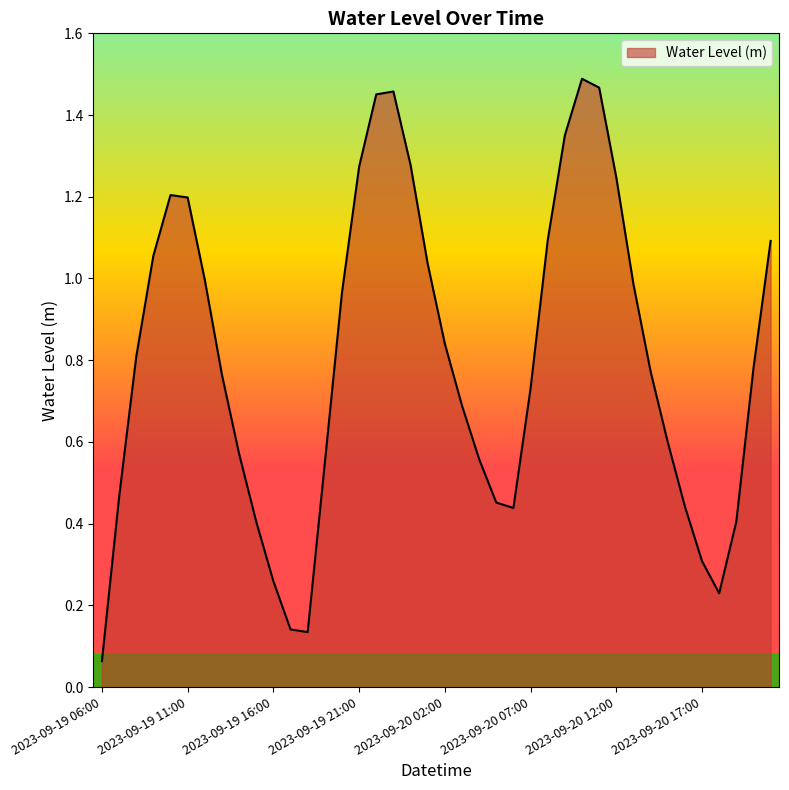

List the labels in order of value, smallest first.

2023-09-19 06:00, 2023-09-19 18:00, 2023-09-19 17:00, 2023-09-20 18:00, 2023-09-19 16:00, 2023-09-20 17:00, 2023-09-19 15:00, 2023-09-20 19:00, 2023-09-20 06:00, 2023-09-20 16:00, 2023-09-20 05:00, 2023-09-19 07:00, 2023-09-19 19:00, 2023-09-20 04:00, 2023-09-19 14:00, 2023-09-20 15:00, 2023-09-20 03:00, 2023-09-20 07:00, 2023-09-19 13:00, 2023-09-20 14:00, 2023-09-20 20:00, 2023-09-19 08:00, 2023-09-20 02:00, 2023-09-19 20:00, 2023-09-20 13:00, 2023-09-19 12:00, 2023-09-20 01:00, 2023-09-19 09:00, 2023-09-20 21:00, 2023-09-20 08:00, 2023-09-19 11:00, 2023-09-19 10:00, 2023-09-20 12:00, 2023-09-19 21:00, 2023-09-20 00:00, 2023-09-20 09:00, 2023-09-19 22:00, 2023-09-19 23:00, 2023-09-20 11:00, 2023-09-20 10:00